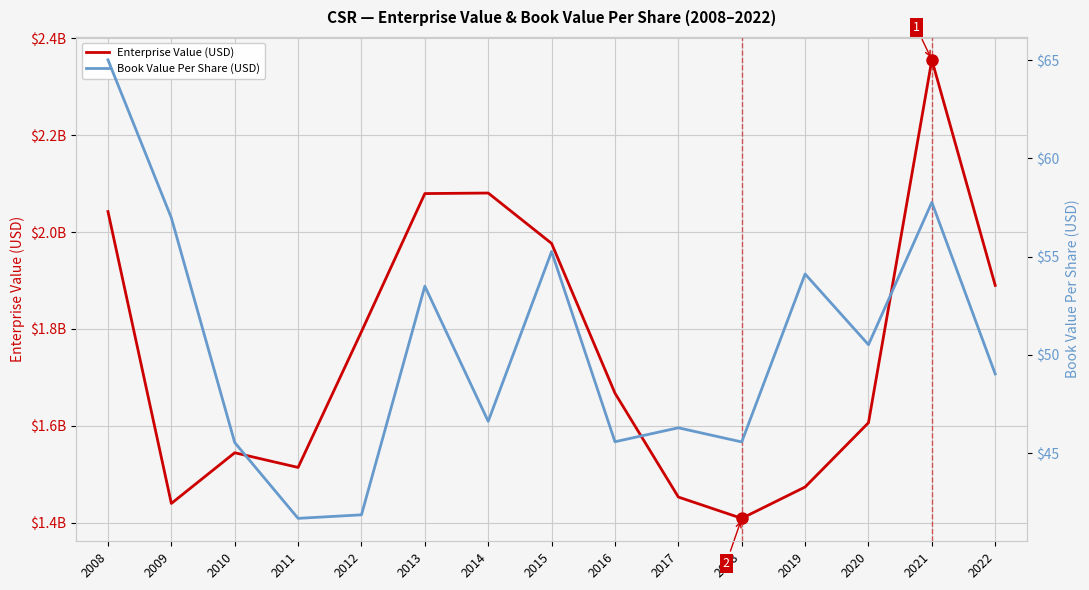

How many lines are shown in the chart?

2